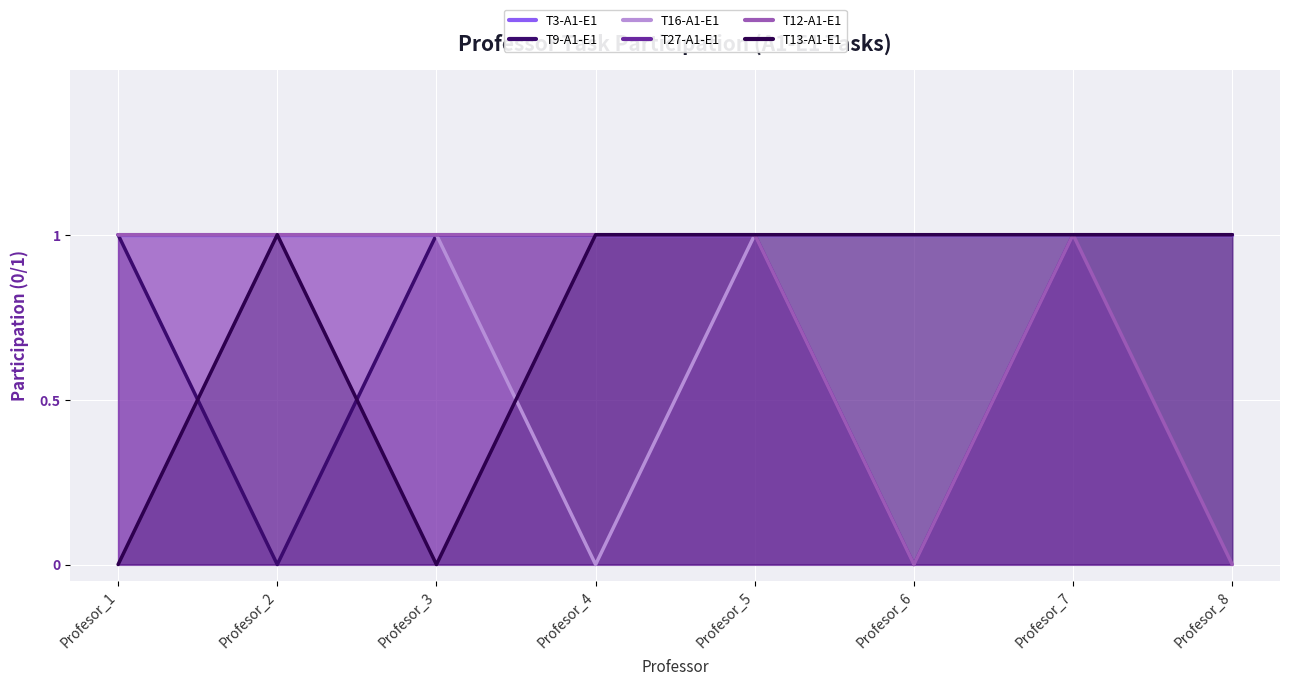

What is the sum of the T9-A1-E1 values at Profesor_5 and Profesor_1?

2